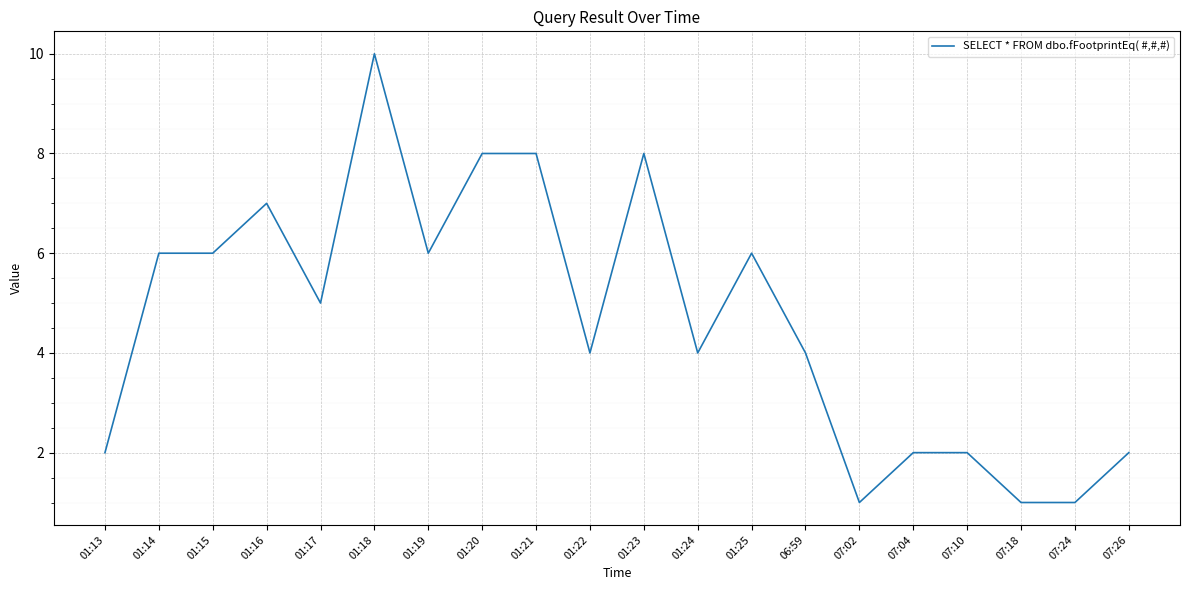

Reading left to right, transcribe all the data shown in this chart.

2	6	6	7	5	10	6	8	8	4	8	4	6	4	1	2	2	1	1	2